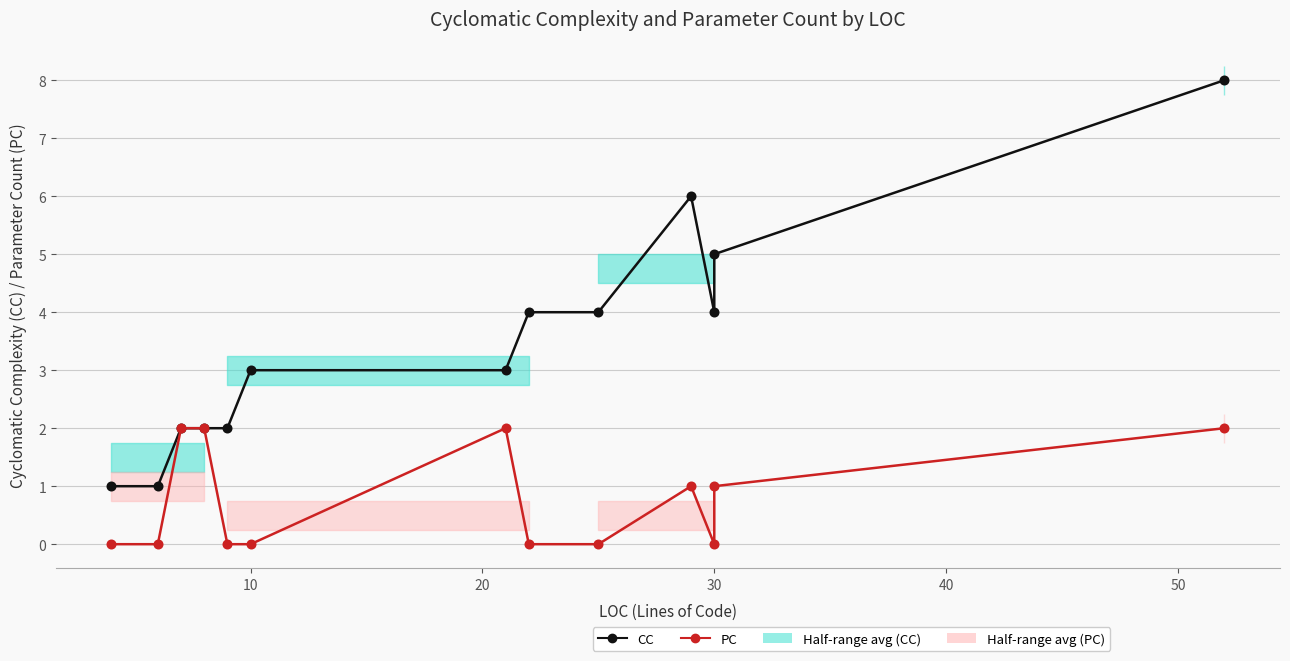

What is the highest value of the PC series?

2